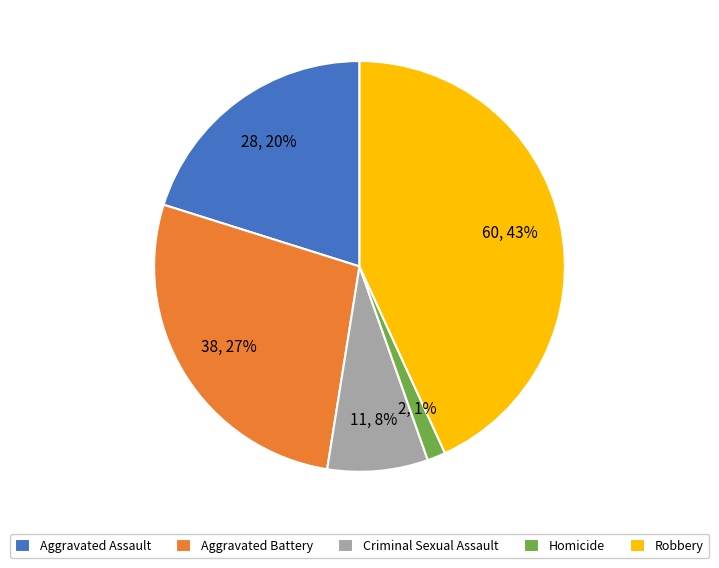

Is there a majority slice in this chart?

No